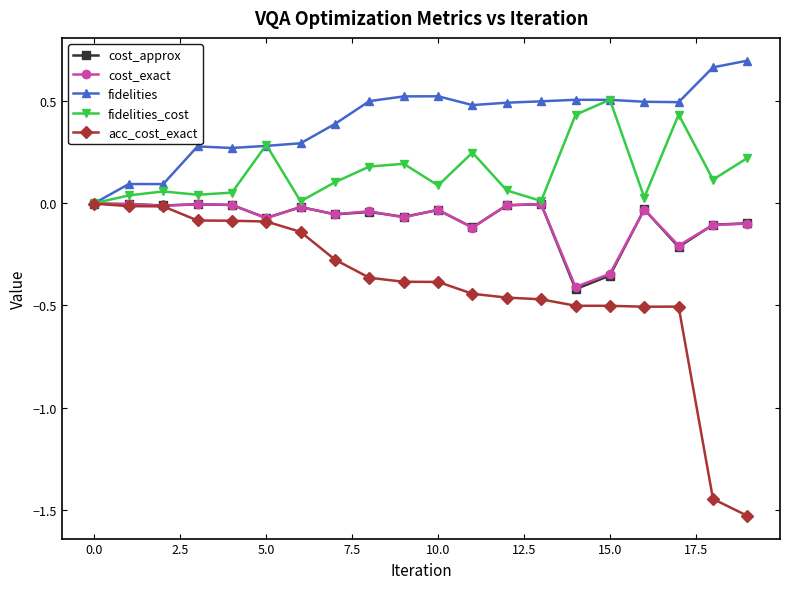

What are all the series names shown in the legend?

cost_approx, cost_exact, fidelities, fidelities_cost, acc_cost_exact